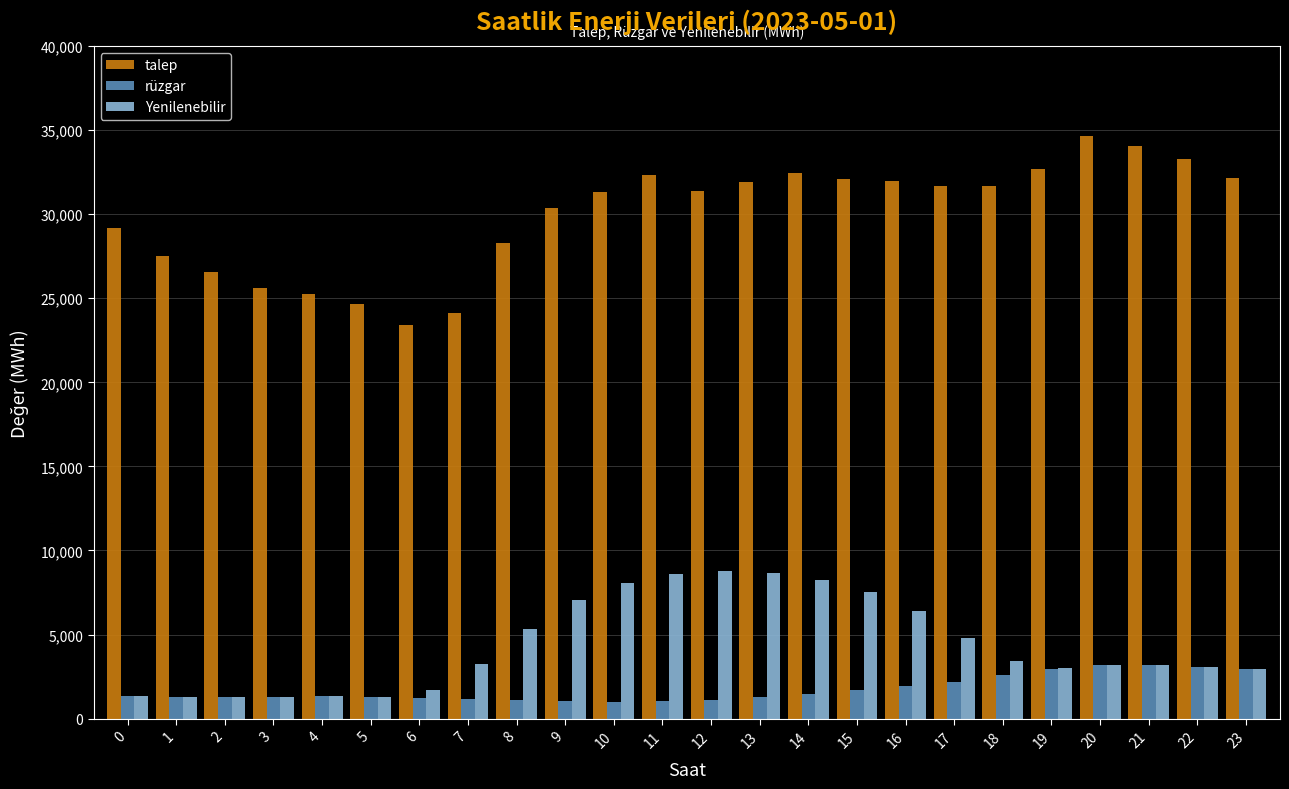

Does the chart contain stacked bars?

No